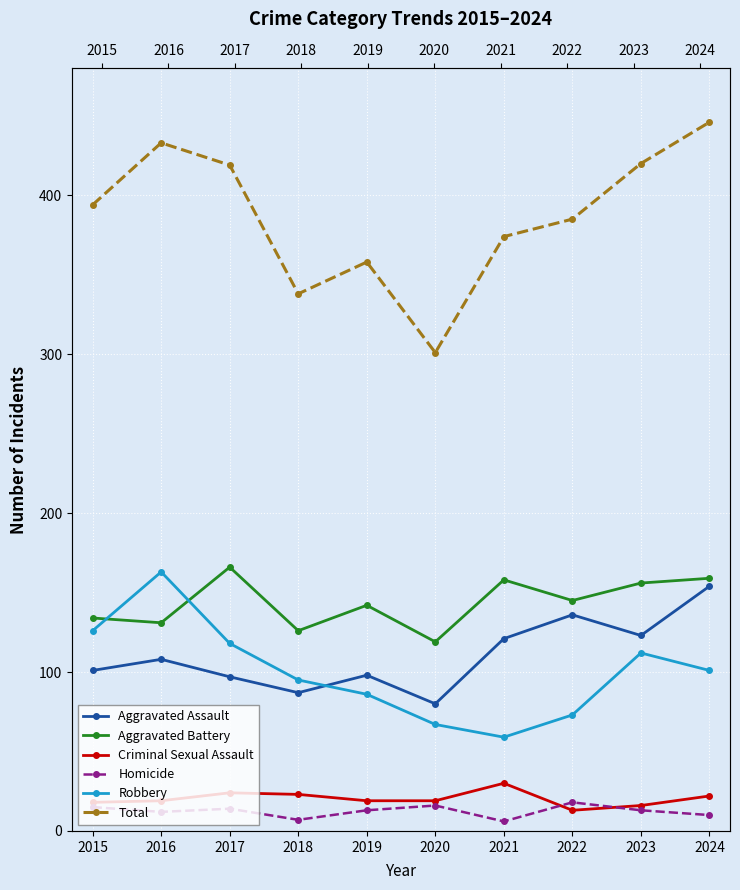

Which has a higher value, 2018 or 2016?

2016